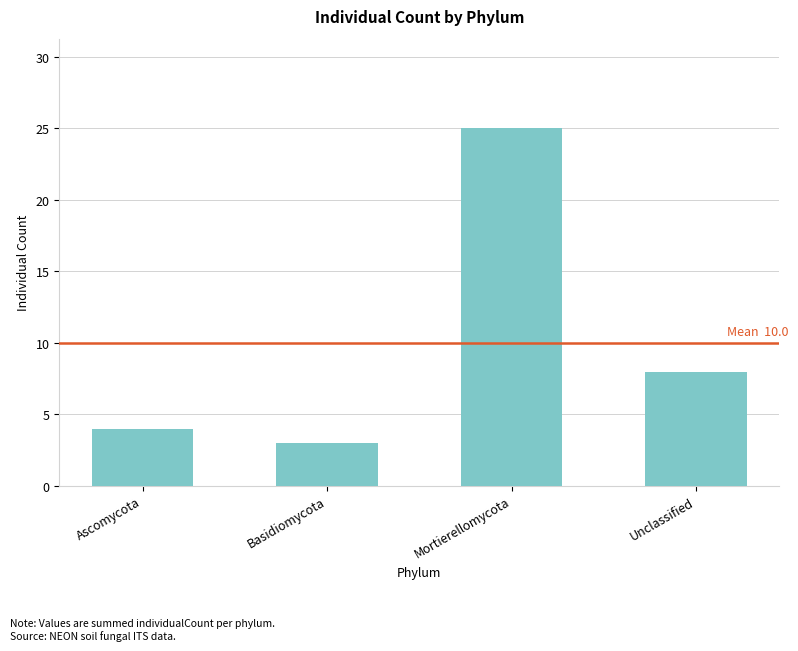

What is the value of the 3rd bar from the left?

25